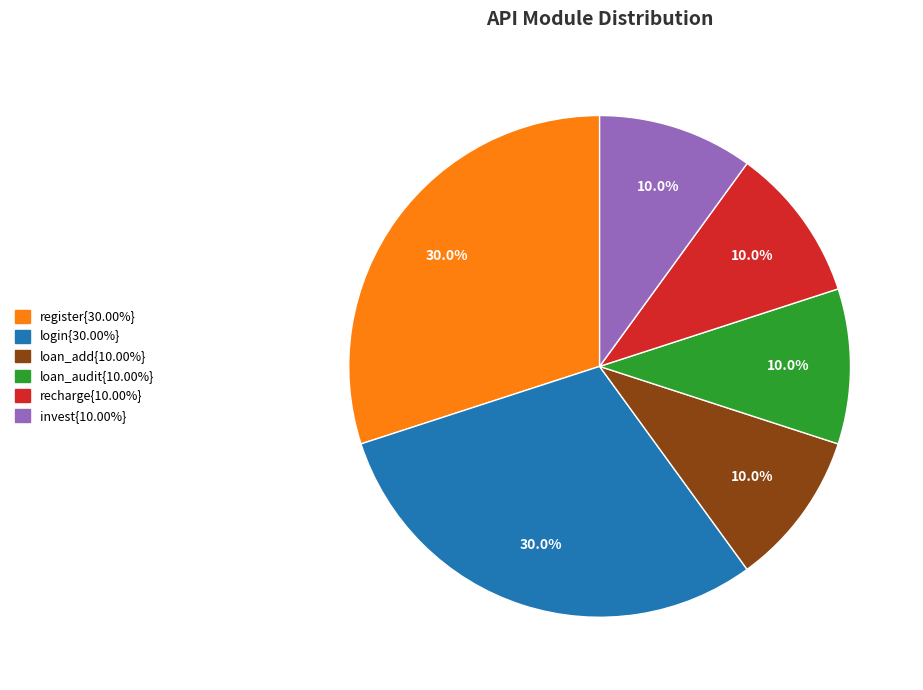

Does any single category account for the majority?

No